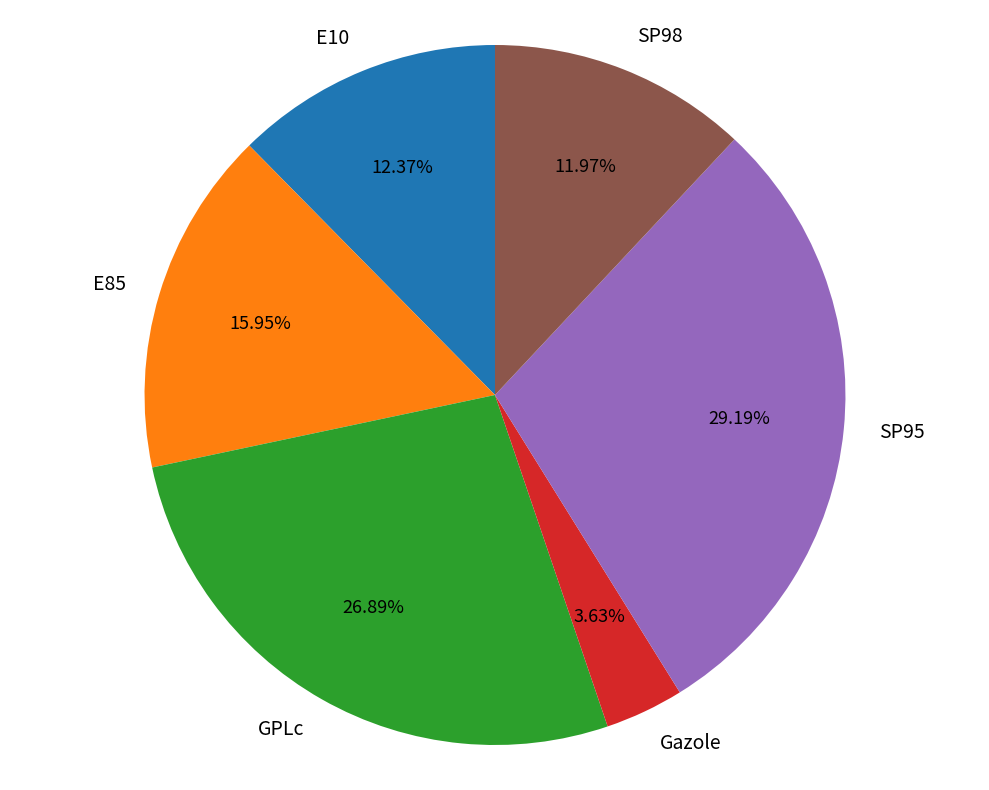

To the nearest percent, what is the average slice percentage?

17%